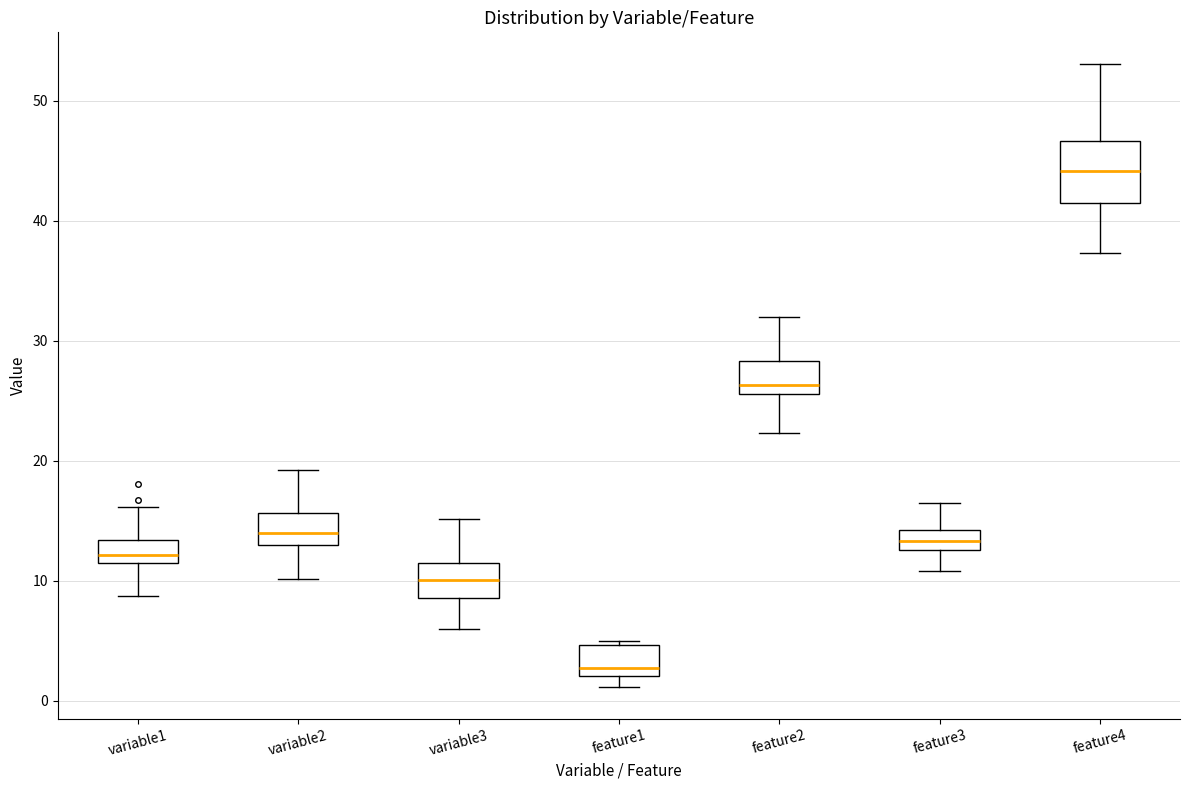

Which box has the highest median line?

feature4